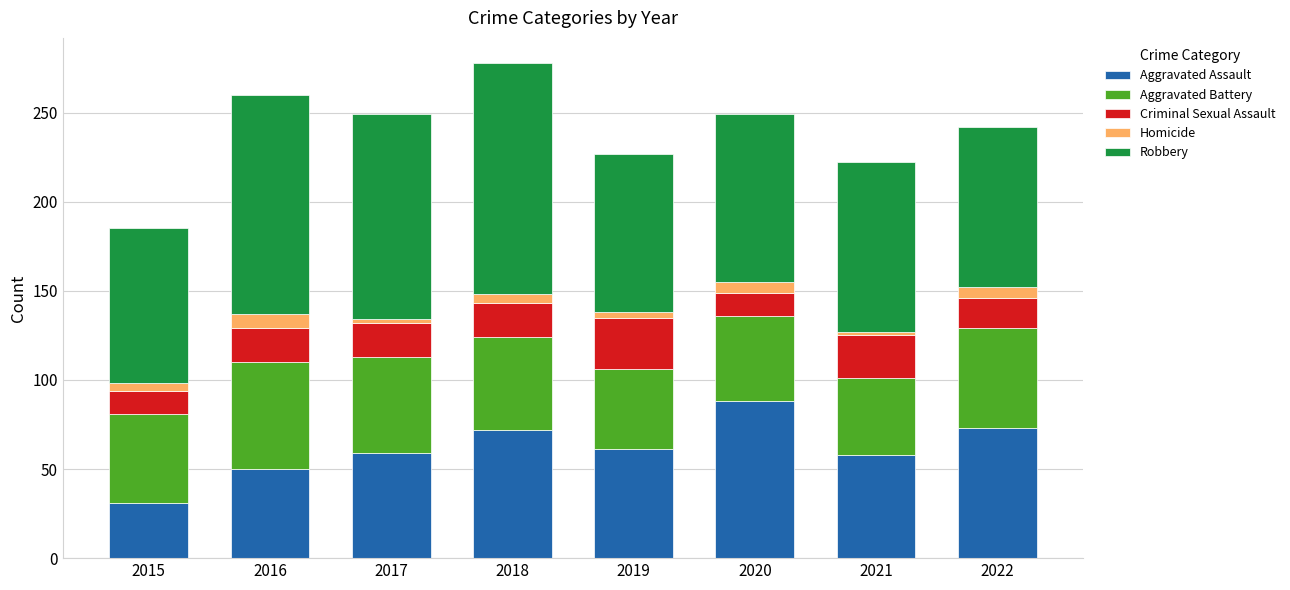

What is the maximum value for Aggravated Assault?

88